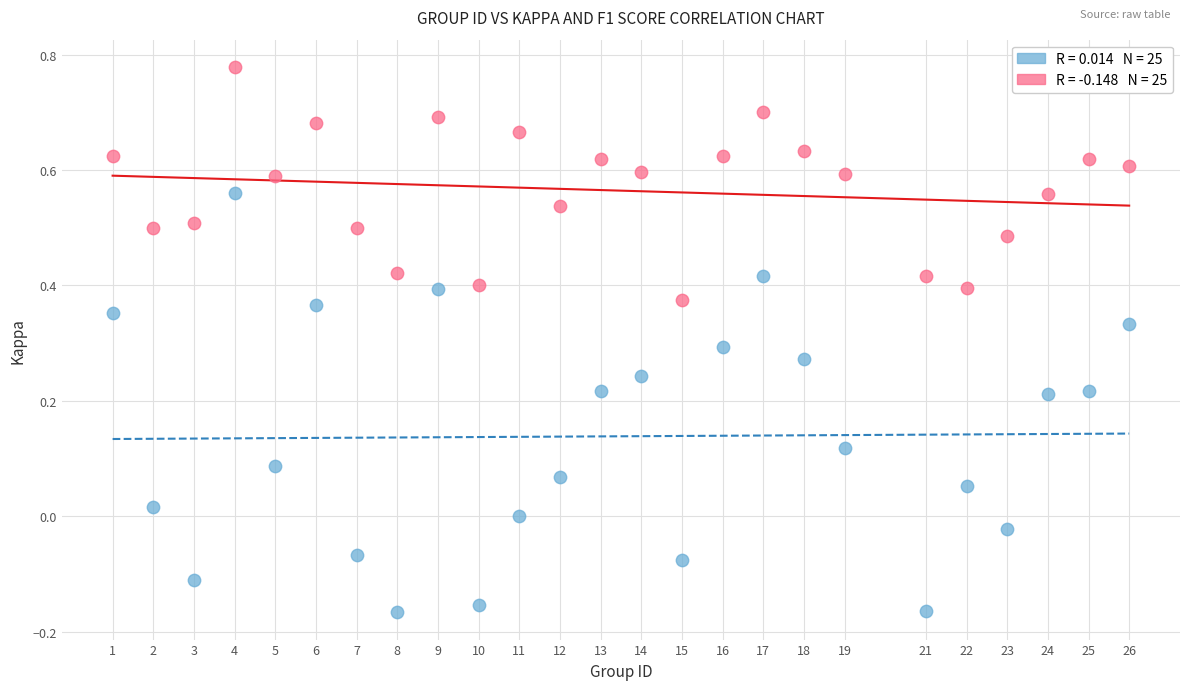

Across all data points, what is the range of Y values (max minus min)?

0.9